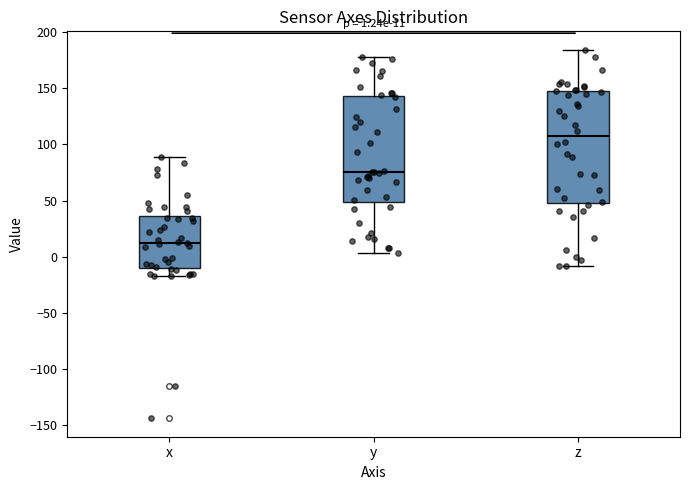

Which box is the tallest, from its lower edge to its upper edge?

z